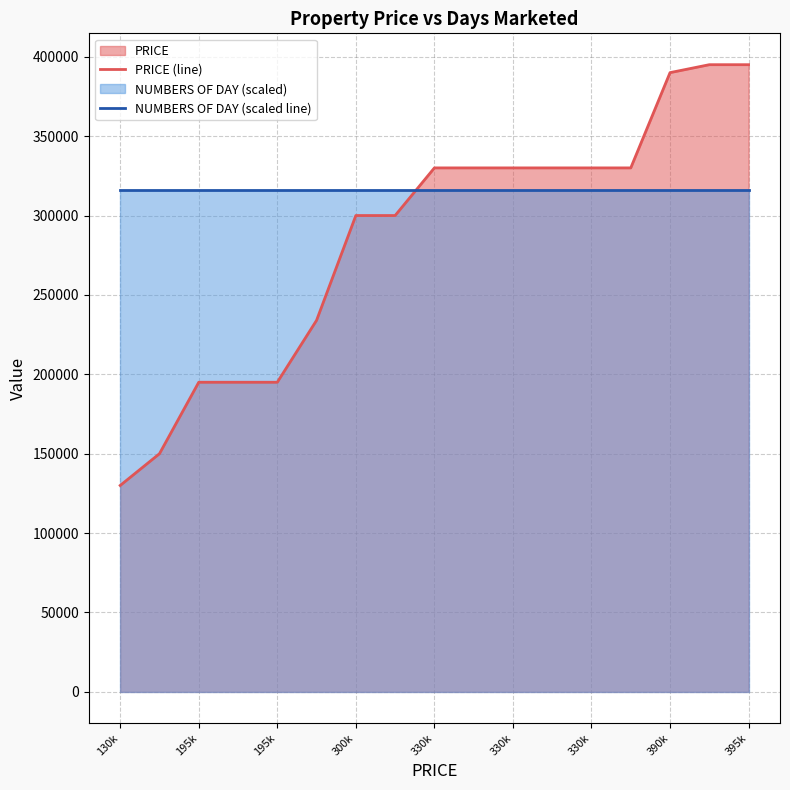

What is the maximum value shown in the chart?

395000